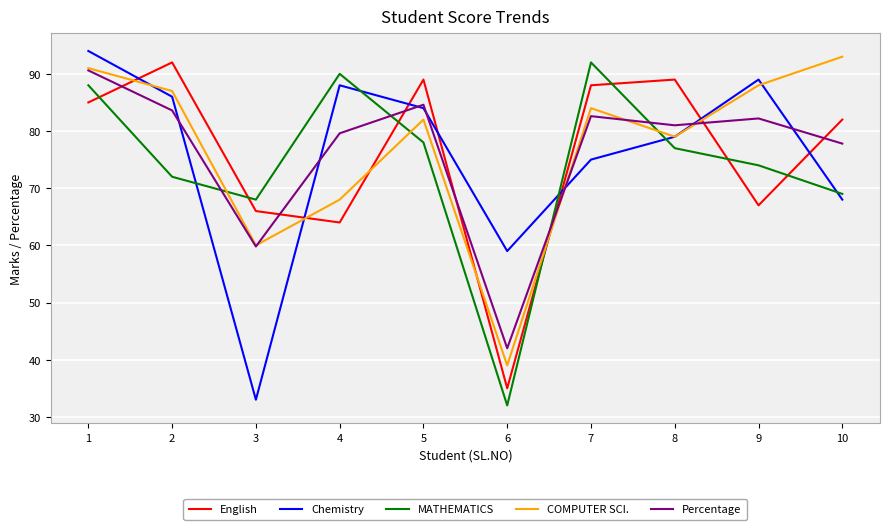

Reading left to right, what are all the values shown in this chart?

English: 1=85.0	2=92.0	3=66.0	4=64.0	5=89.0	6=35.0	7=88.0	8=89.0	9=67.0	10=82.0
Chemistry: 1=94.0	2=86.0	3=33.0	4=88.0	5=84.0	6=59.0	7=75.0	8=79.0	9=89.0	10=68.0
MATHEMATICS: 1=88.0	2=72.0	3=68.0	4=90.0	5=78.0	6=32.0	7=92.0	8=77.0	9=74.0	10=69.0
COMPUTER SCI.: 1=91.0	2=87.0	3=60.0	4=68.0	5=82.0	6=39.0	7=84.0	8=79.0	9=88.0	10=93.0
Percentage: 1=90.6	2=83.6	3=59.8	4=79.6	5=84.6	6=42.0	7=82.6	8=81.0	9=82.2	10=77.8